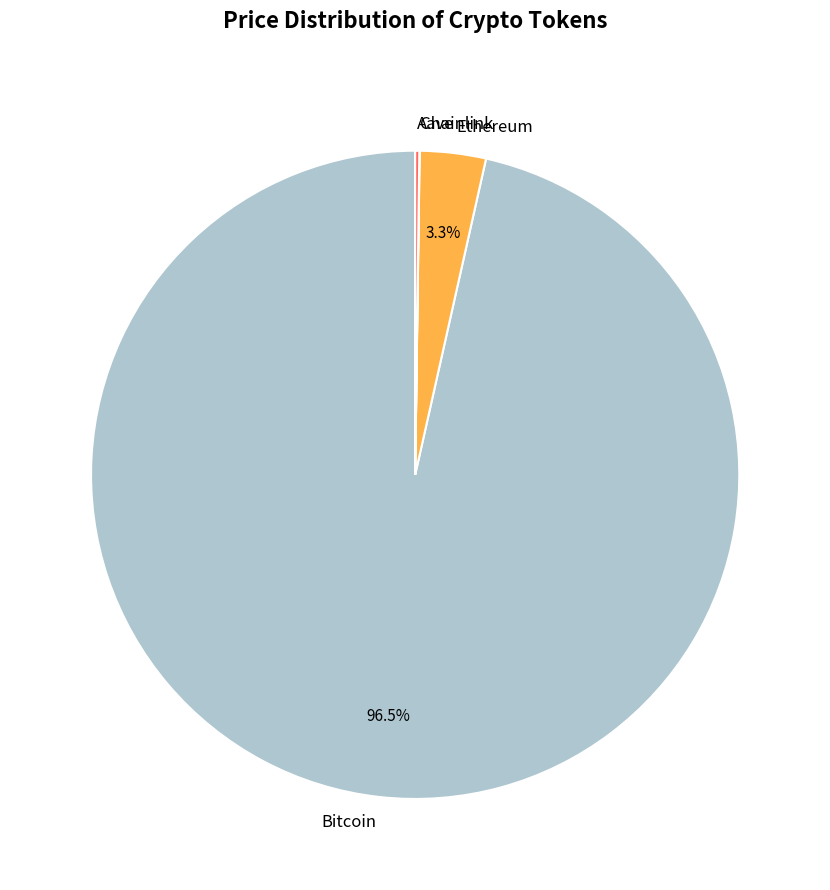

What percentage is NOT represented by Ethereum?

96.7%